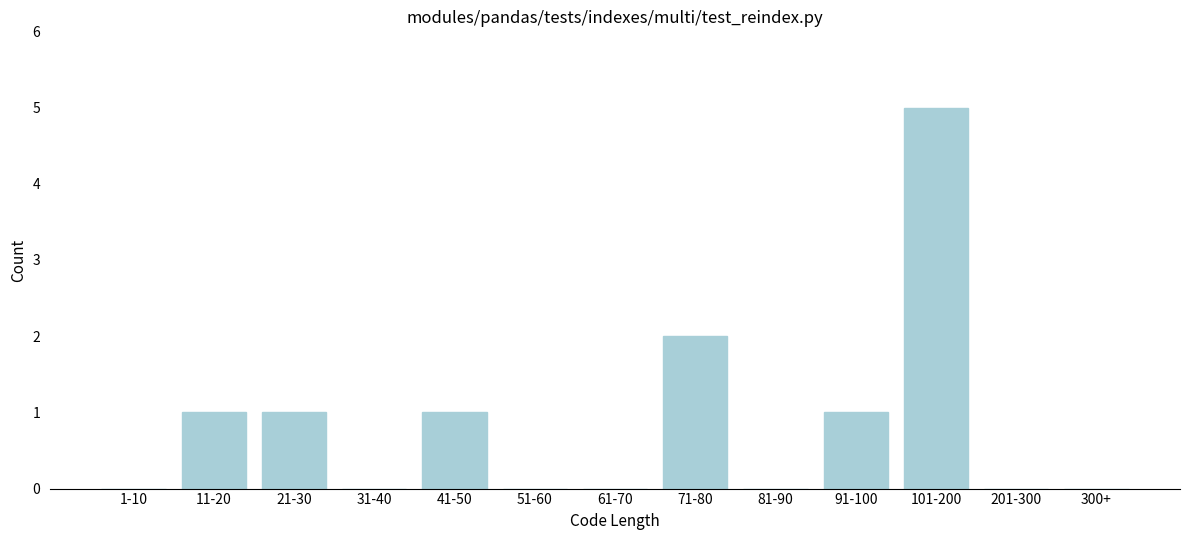

Reading left to right, extract all data points from this chart.

1-10=0	11-20=1	21-30=1	31-40=0	41-50=1	51-60=0	61-70=0	71-80=2	81-90=0	91-100=1	101-200=5	201-300=0	300+=0